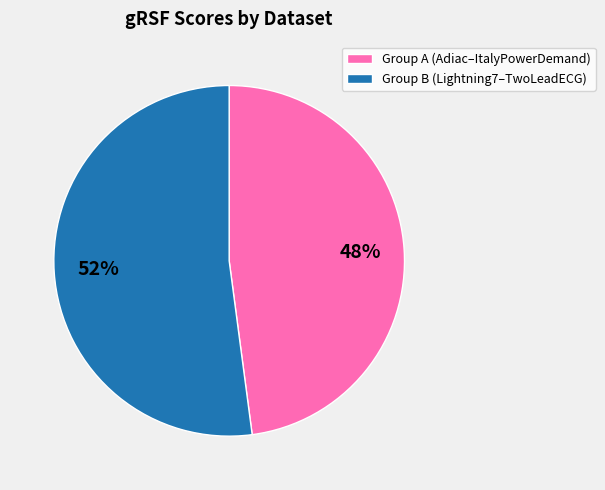

Is Group A (Adiac–ItalyPowerDemand) the majority of the pie?

No